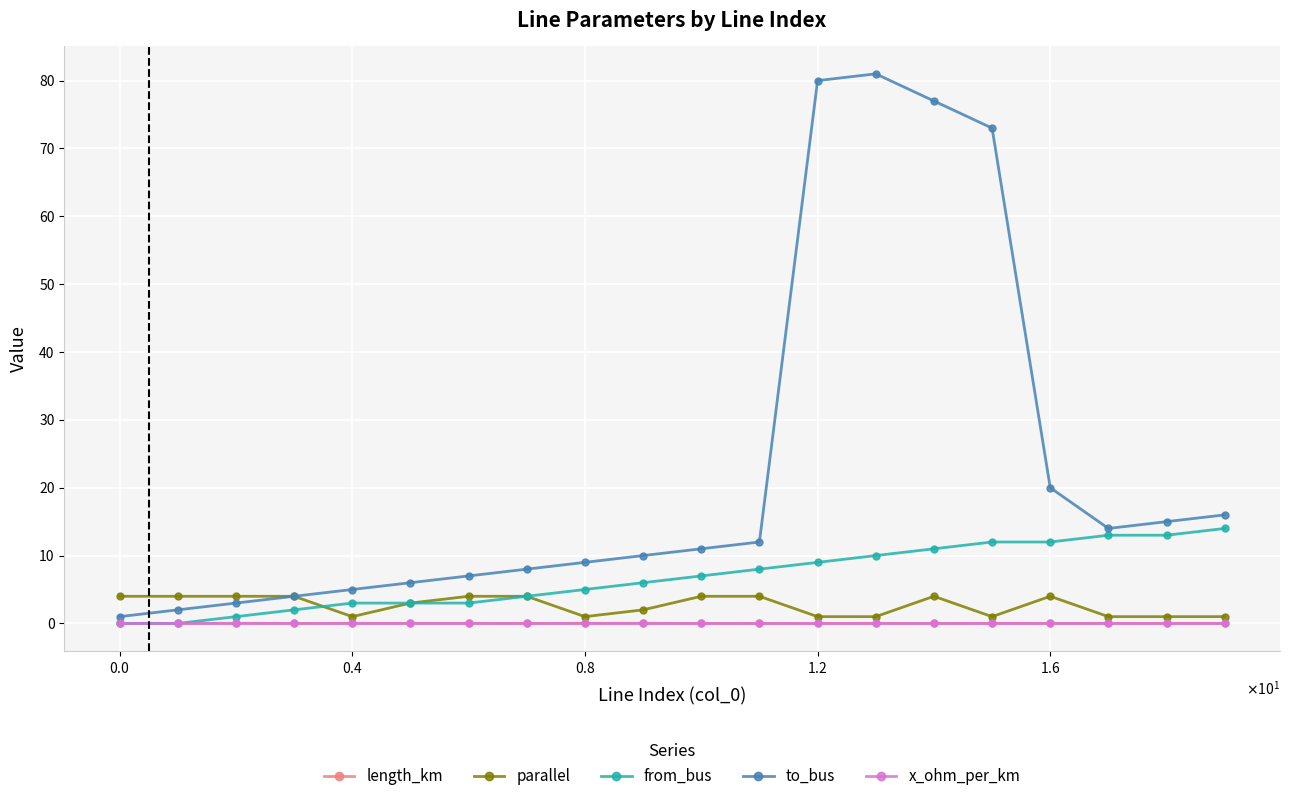

Which series has the largest range (max minus min)?

to_bus